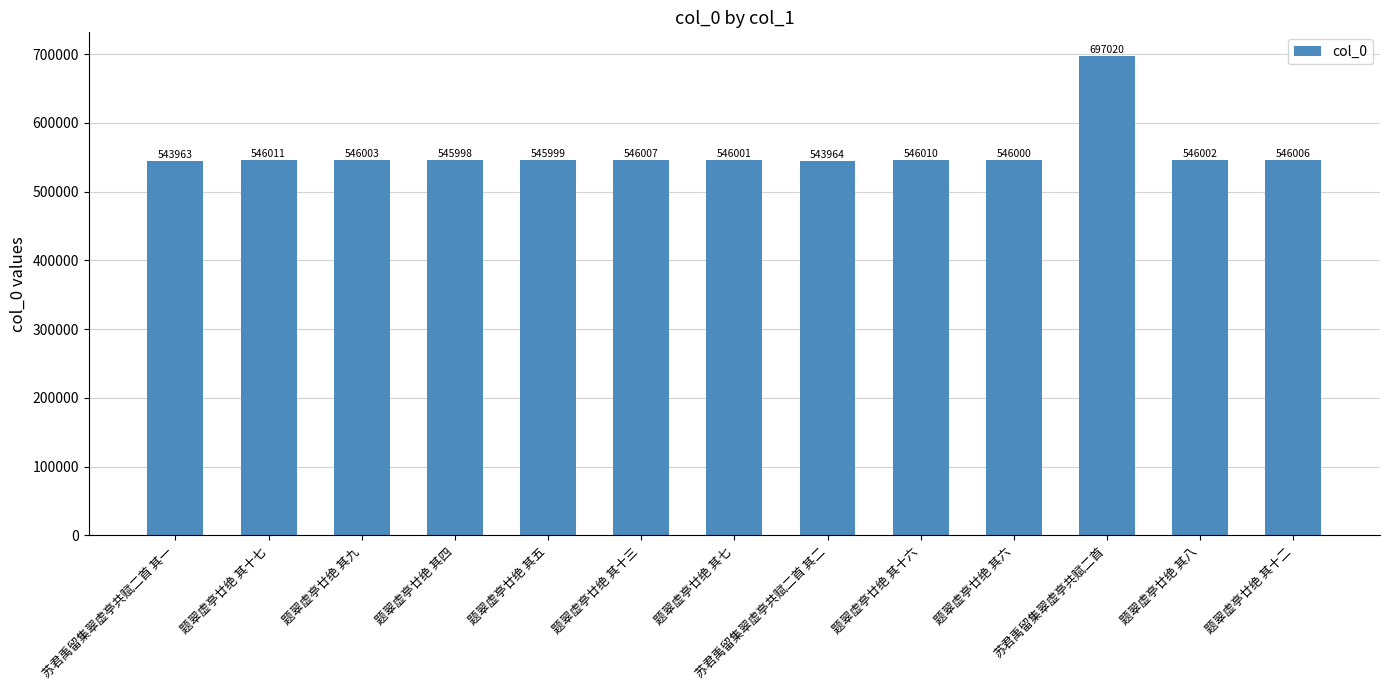

How many categories are shown in the chart?

13